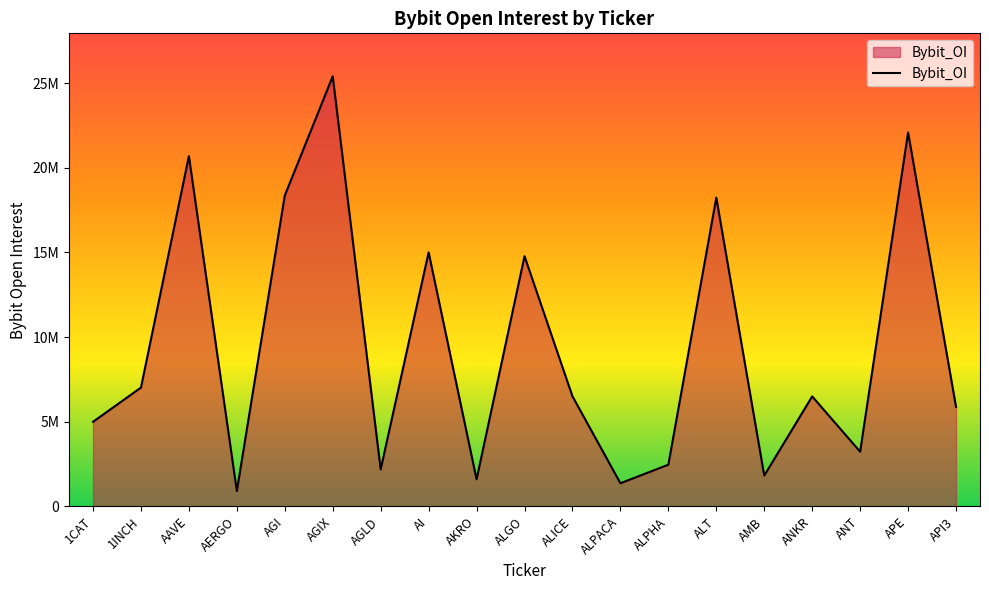

How many interior local valleys (lower than both neighbors) does the data have?

6